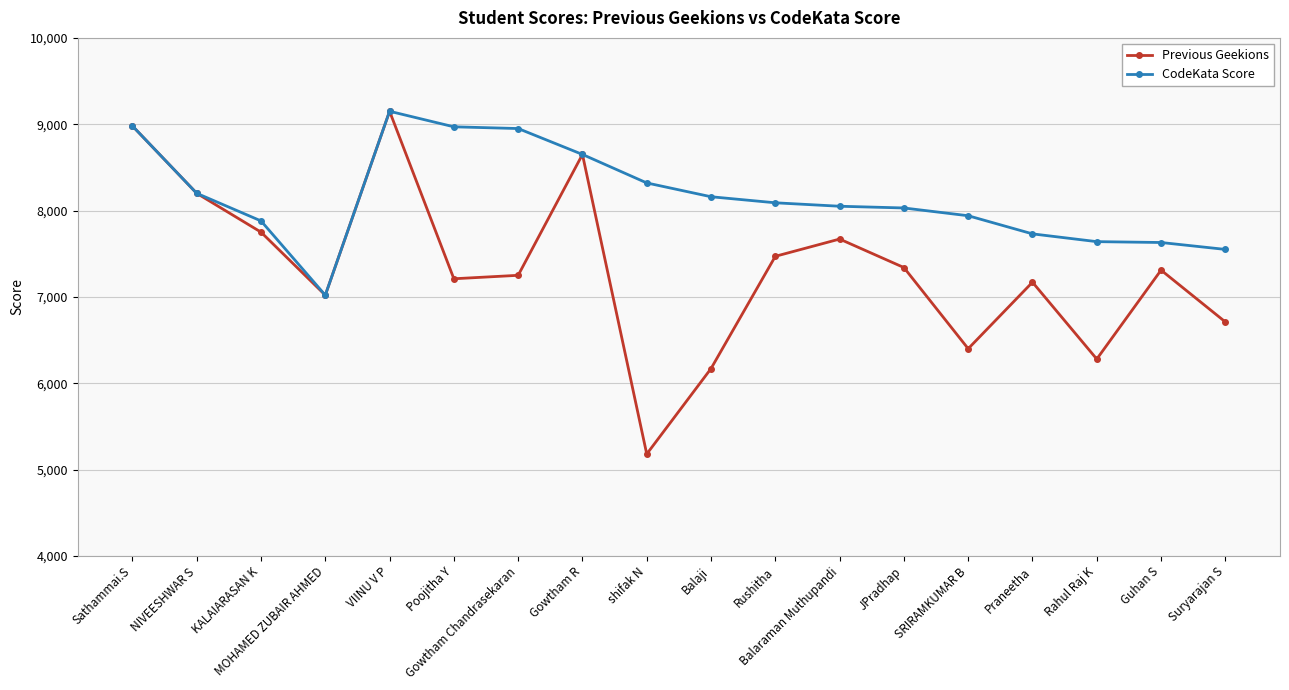

What is the sum of the CodeKata Score values at Rushitha and Balaji?

16250